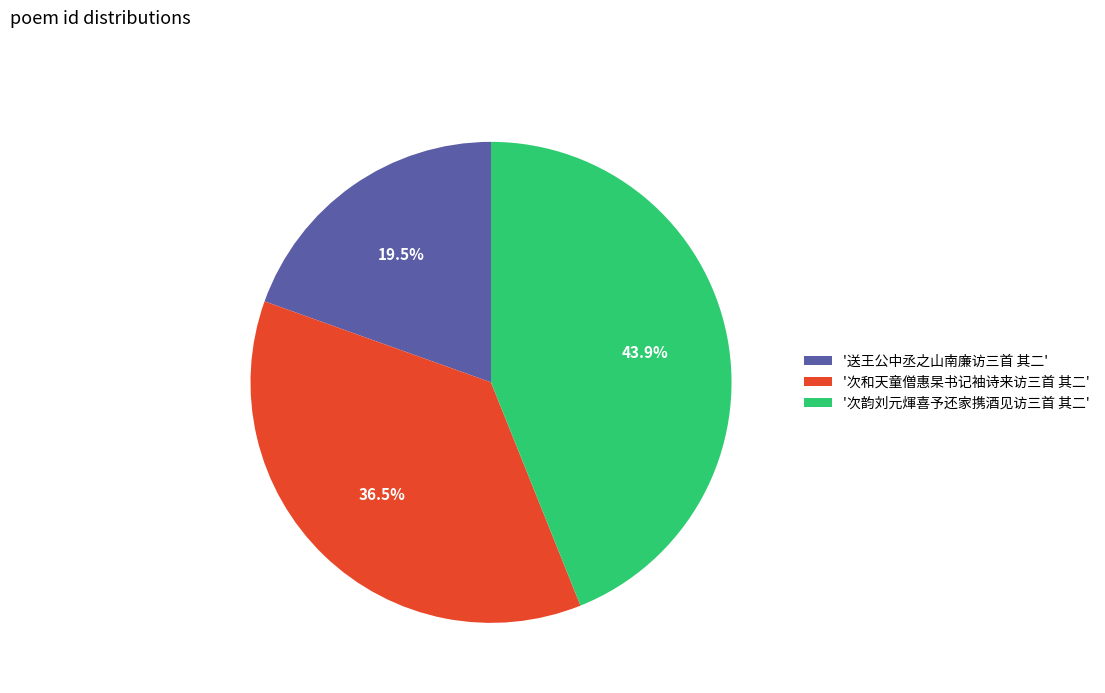

Combined, do '次韵刘元煇喜予还家携酒见访三首 其二' and '次和天童僧惠杲书记袖诗来访三首 其二' account for over 50%?

Yes